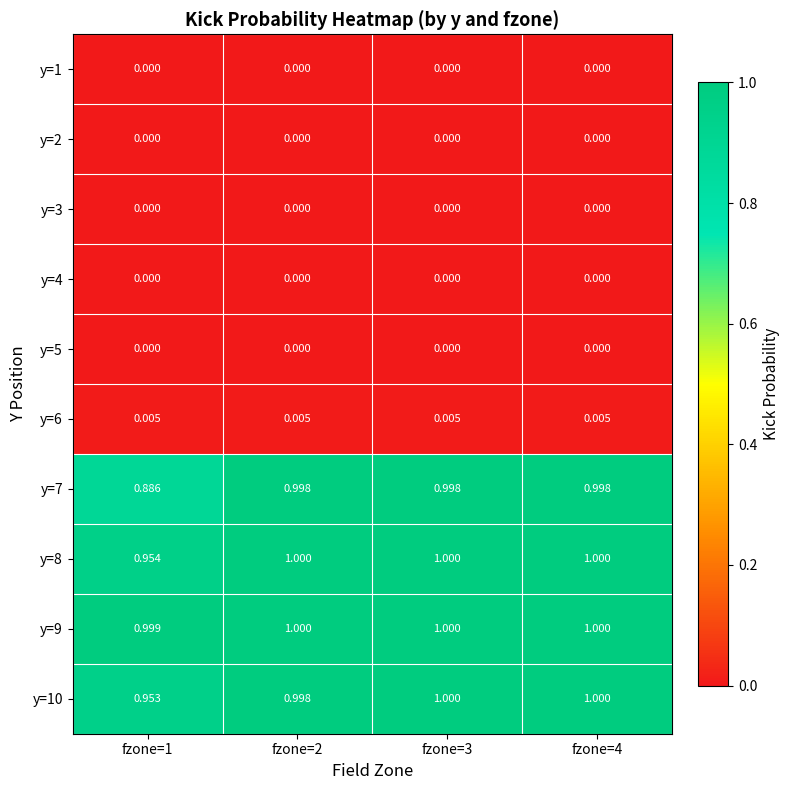

Is the value of y=7 at fzone=1 greater than the value of y=5 at fzone=3?

Yes